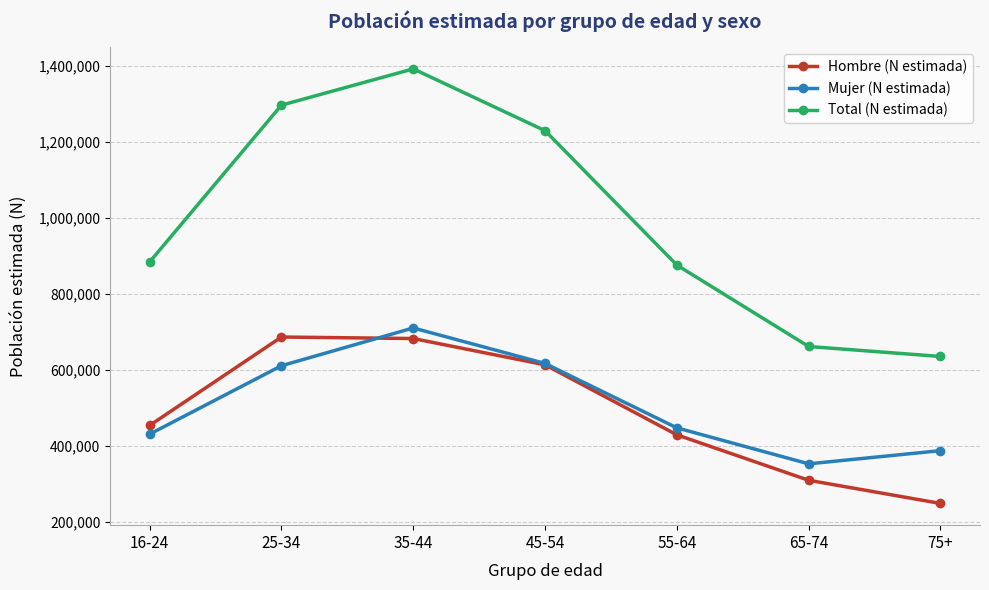

What are all the series names shown in the legend?

Hombre (N estimada), Mujer (N estimada), Total (N estimada)